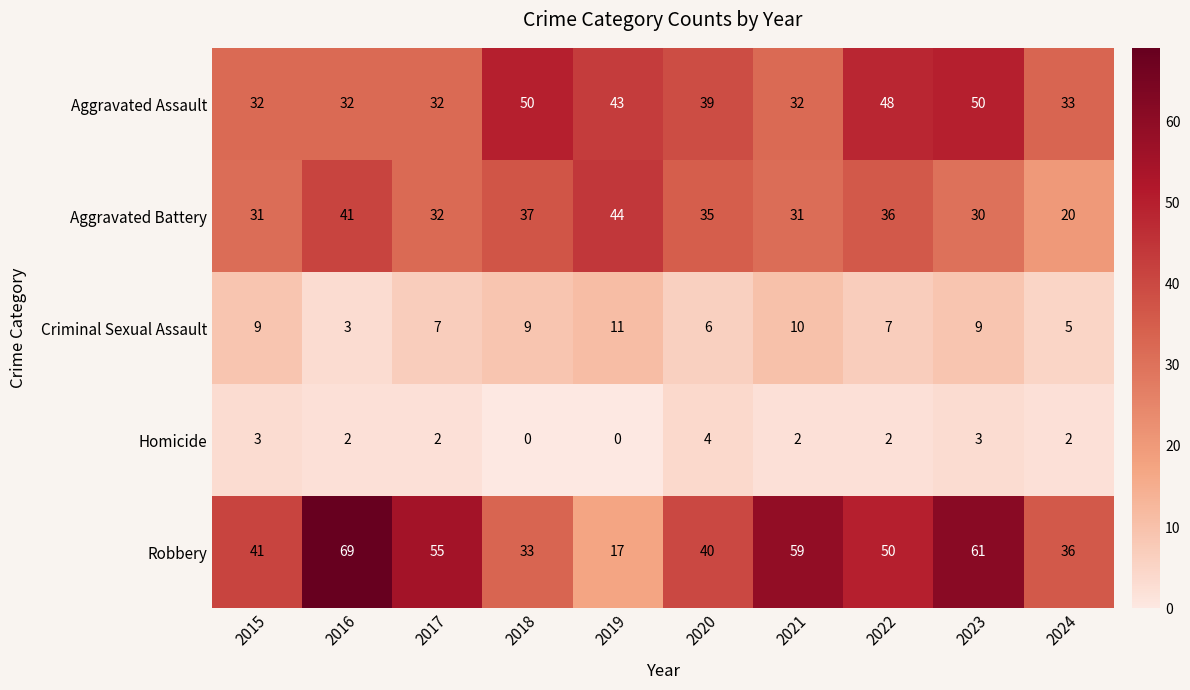

The value of Robbery at 2023 is 61. True or false?

True